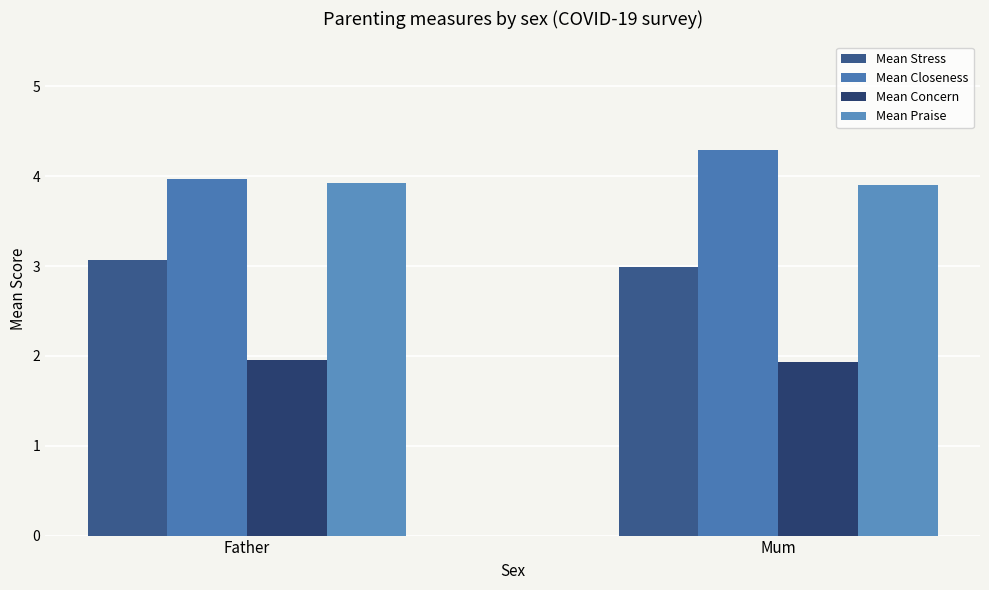

Reading right to left, extract all data points from this chart.

Mean Stress: 3.0	3.1
Mean Closeness: 4.3	4.0
Mean Concern: 1.9	1.9
Mean Praise: 3.9	3.9